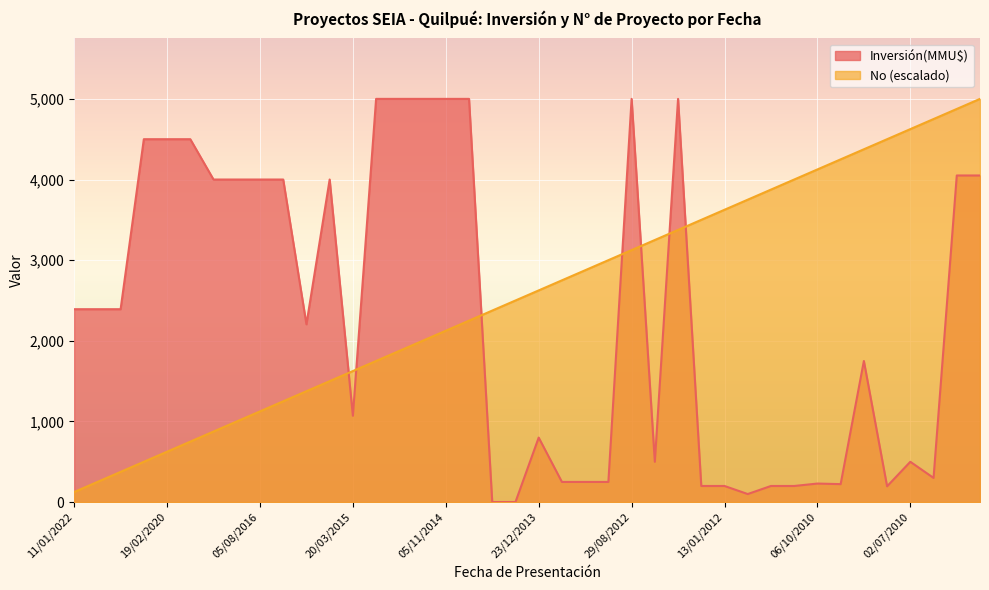

How many data points in Inversión(MMU$) are above 2392?

17